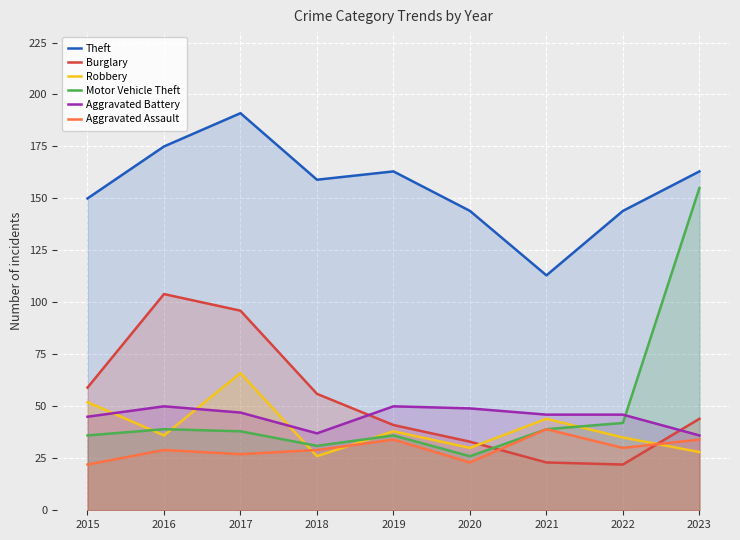

Reading right to left, extract all data points from this chart.

Theft: 163	144	113	144	163	159	191	175	150
Burglary: 44	22	23	33	41	56	96	104	59
Robbery: 28	35	44	30	38	26	66	36	52
Motor Vehicle Theft: 155	42	39	26	36	31	38	39	36
Aggravated Battery: 36	46	46	49	50	37	47	50	45
Aggravated Assault: 34	30	39	23	34	29	27	29	22